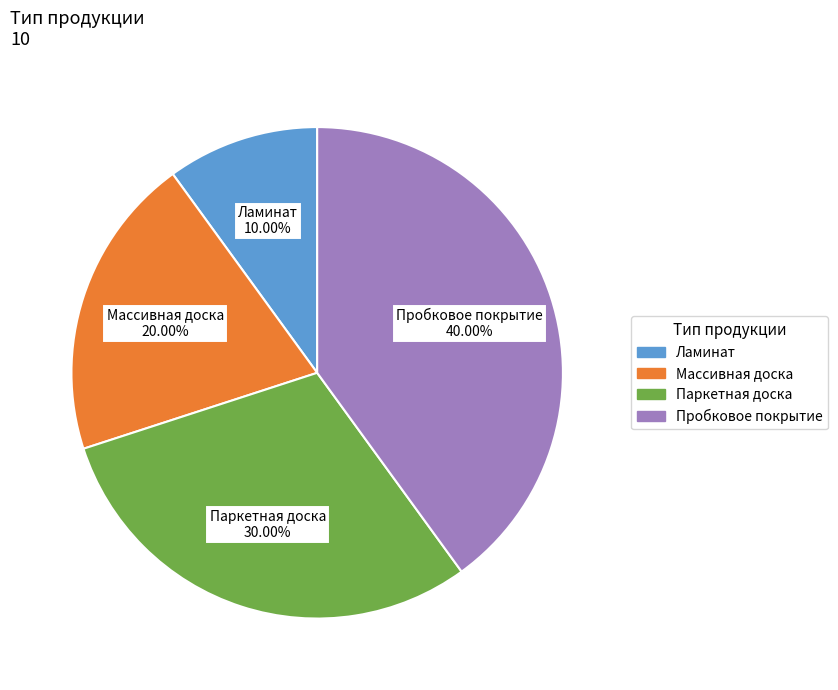

The Пробковое покрытие slice represents 49% of the pie. True or false?

False